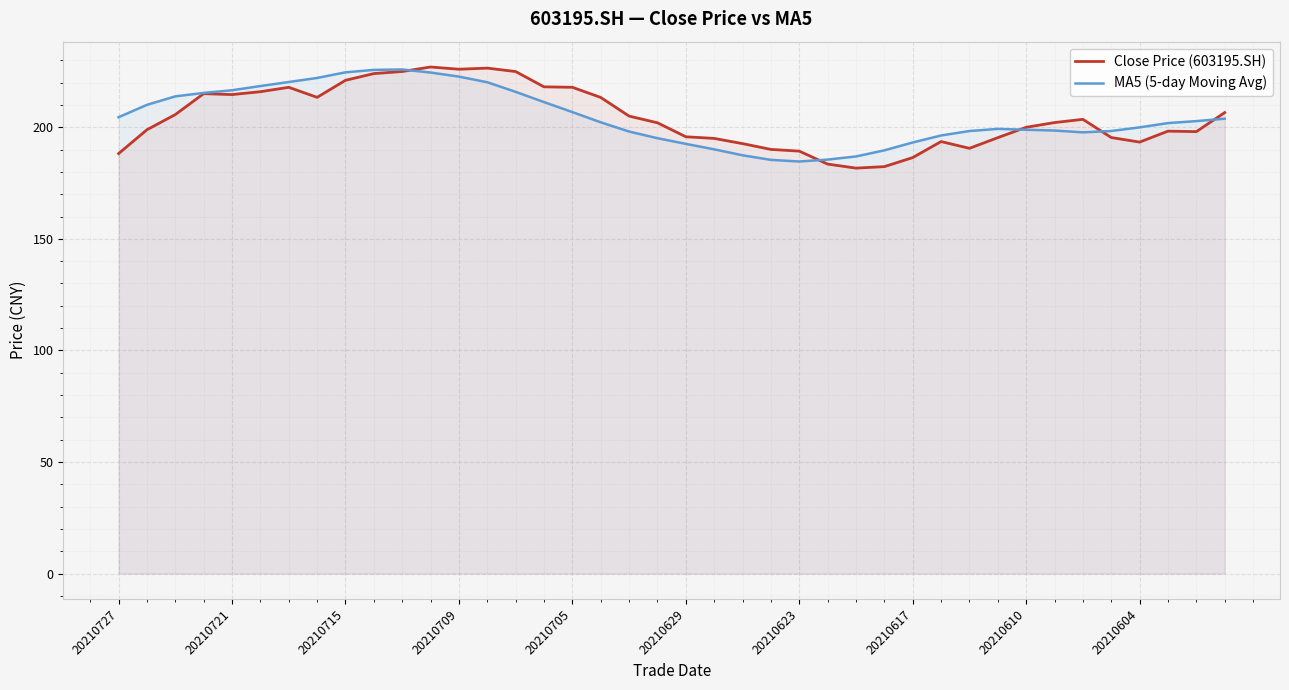

The MA5 (5-day Moving Avg) series shows 320.9 at 20210623. True or false?

False